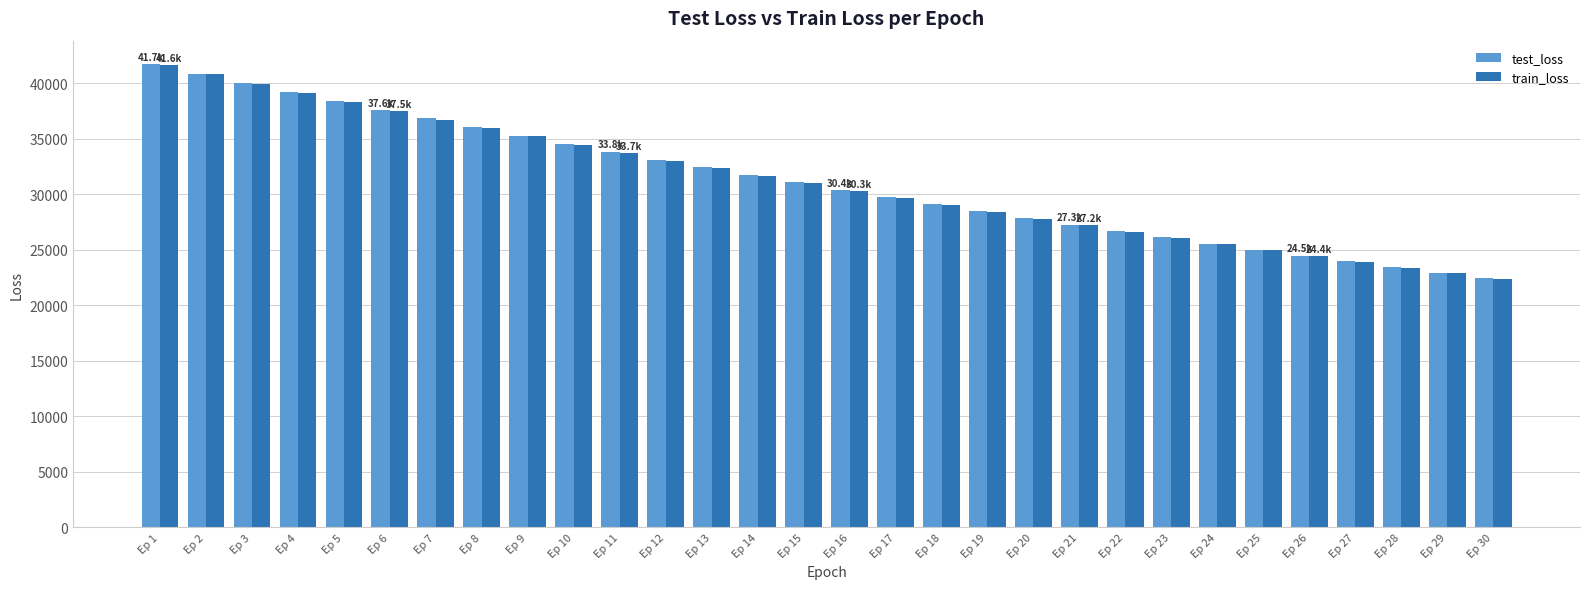

Are the bars horizontal?

No